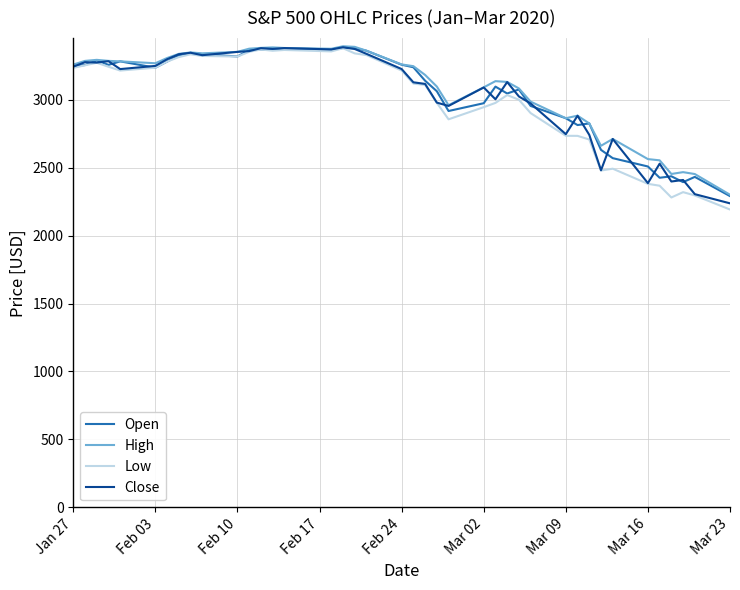

Which series has the largest range (max minus min)?

Low